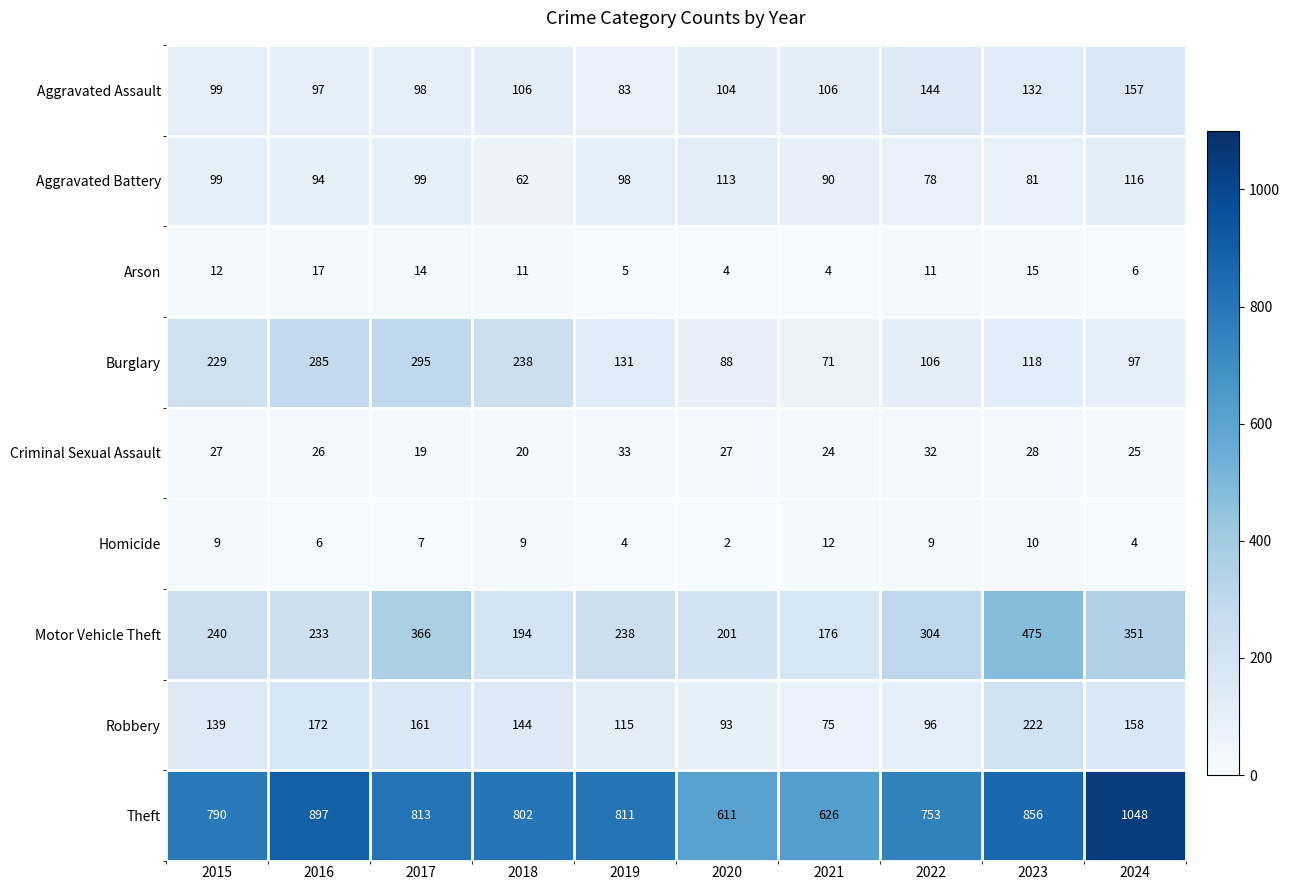

Rank the categories by Motor Vehicle Theft value from lowest to highest.

2021, 2018, 2020, 2016, 2019, 2015, 2022, 2024, 2017, 2023